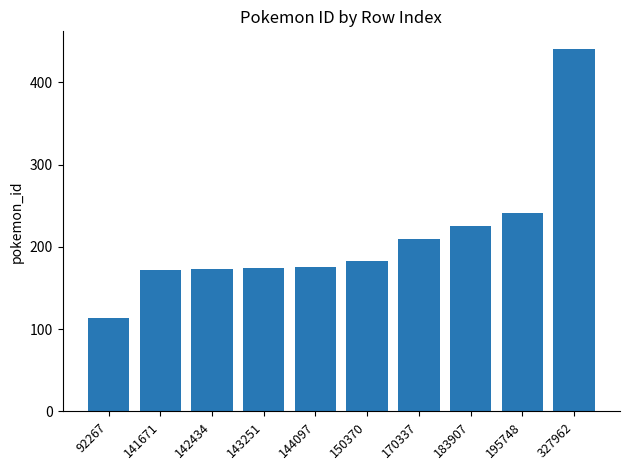

What is the change in value from 143251 to 144097?

+1